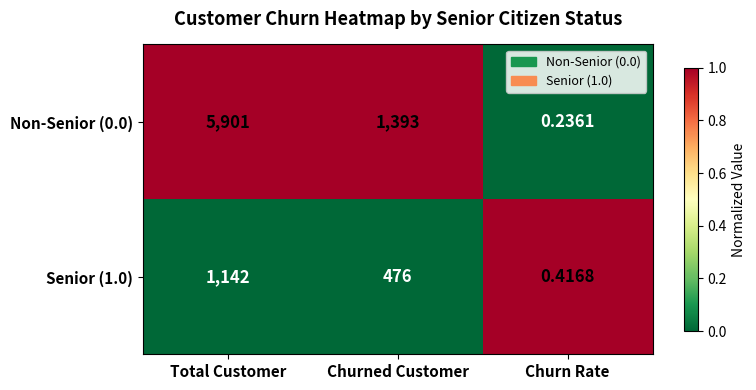

At which category is the sum across all series the highest?

Total Customer